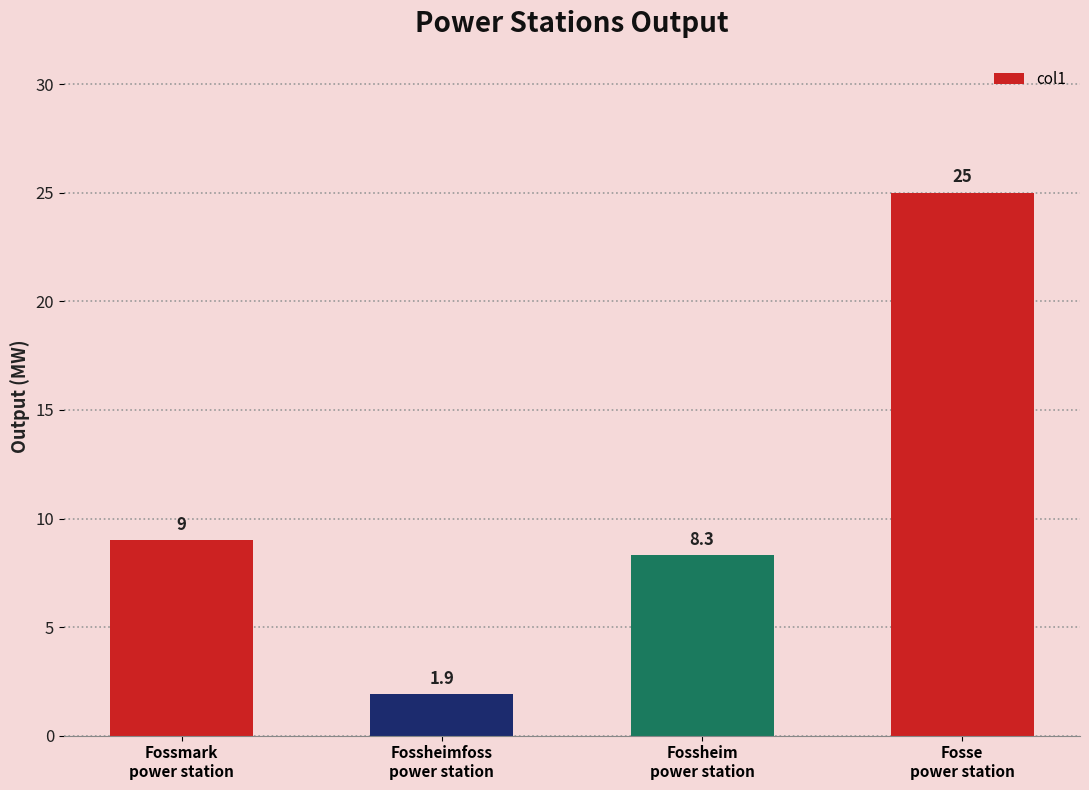

At which category does the chart reach its peak across all series?

Fosse
power station